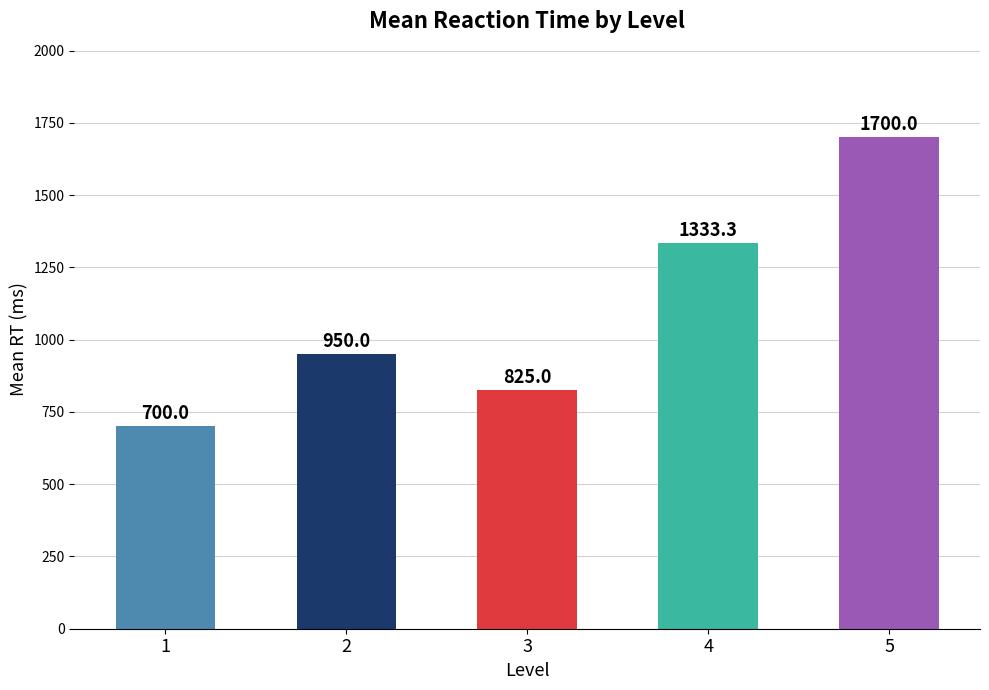

At which category does the chart reach its minimum across all series?

1